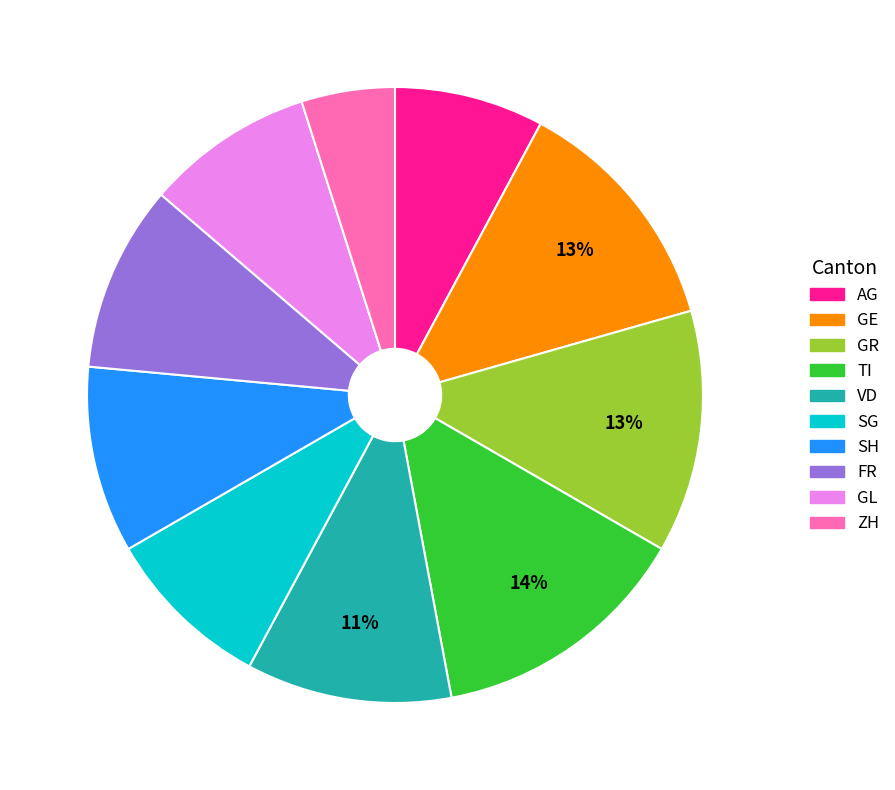

What percentage is the GR slice, to the nearest percent?

13%